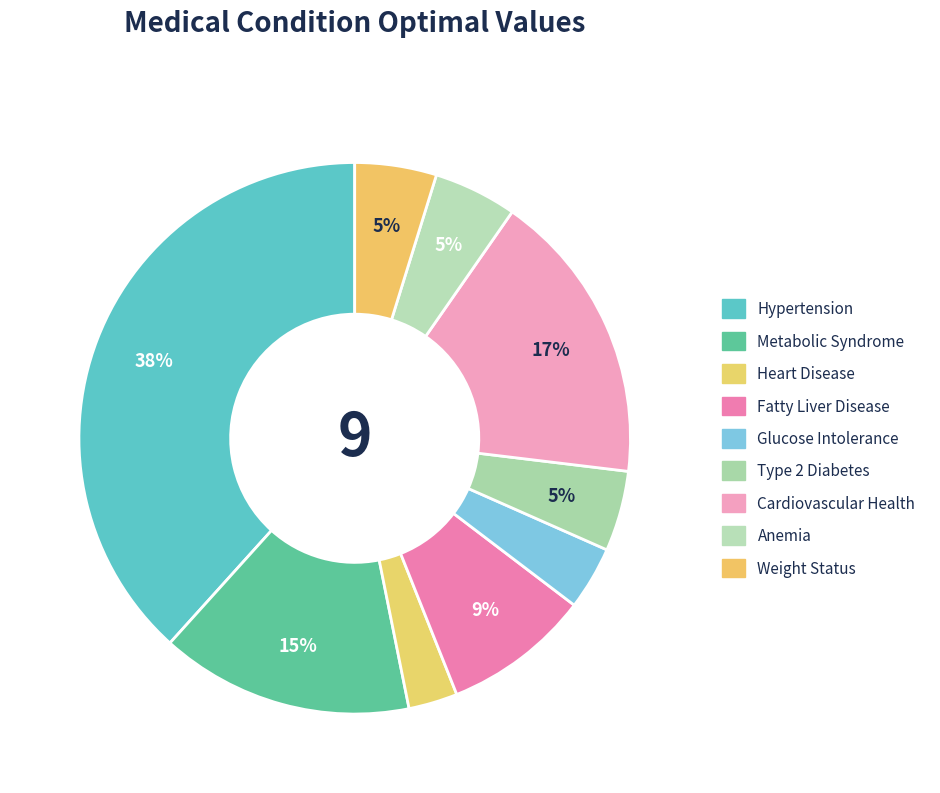

What is the smallest slice in the pie chart?

Heart Disease